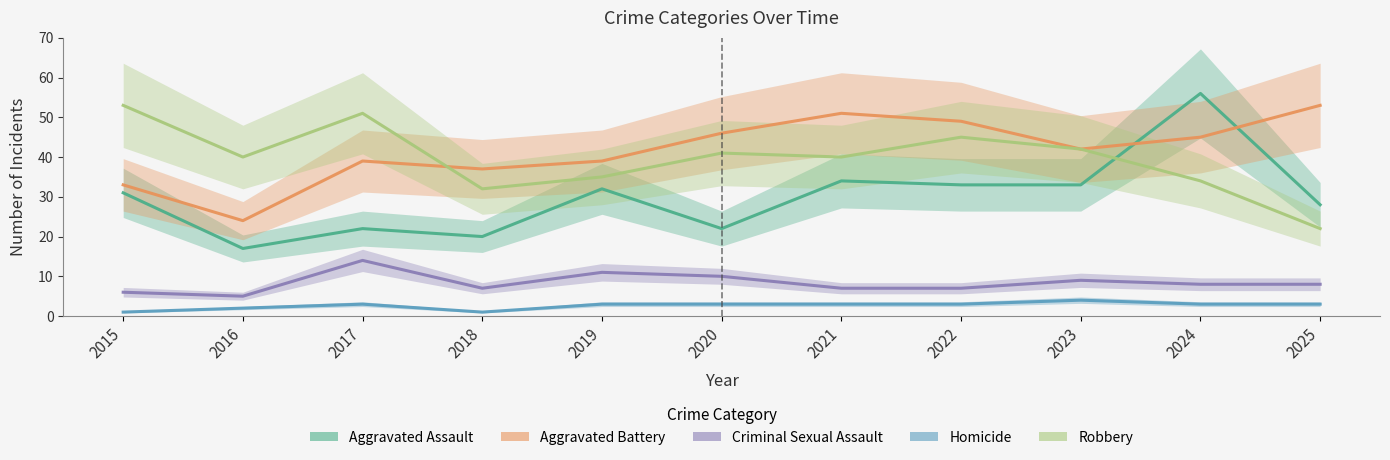

True or false: Criminal Sexual Assault and Aggravated Battery cross at least once.

False